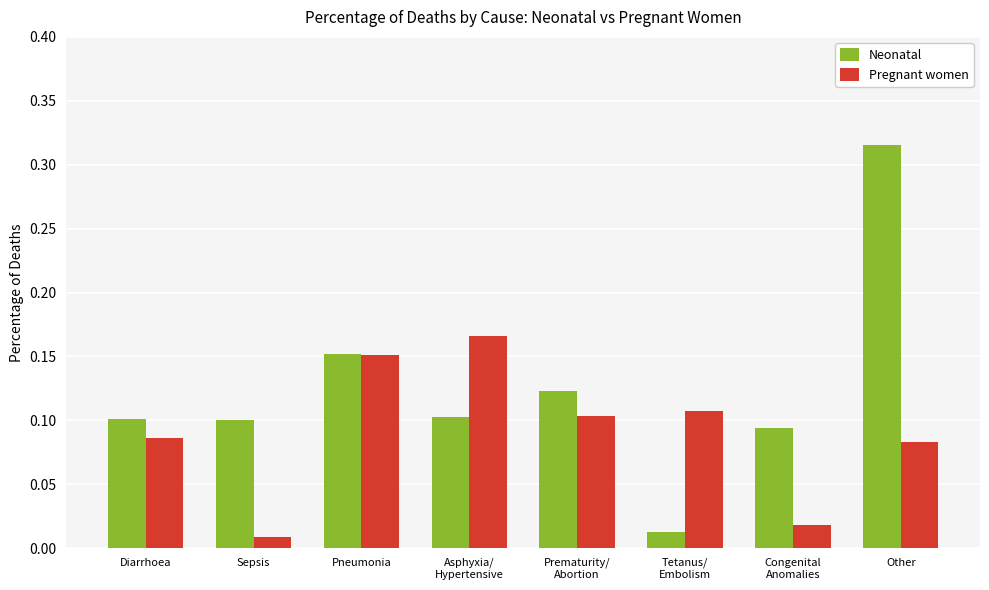

What is the label of the 4th bar from the right?

Prematurity/
Abortion